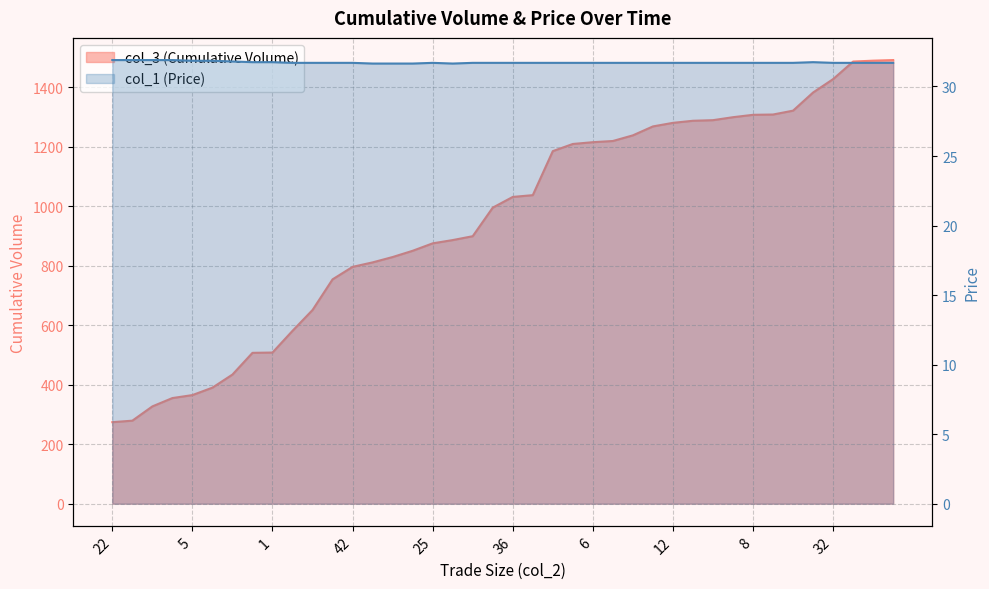

List the series in order of their overall mean, highest first.

col_3 (Cumulative Volume), col_1 (Price)